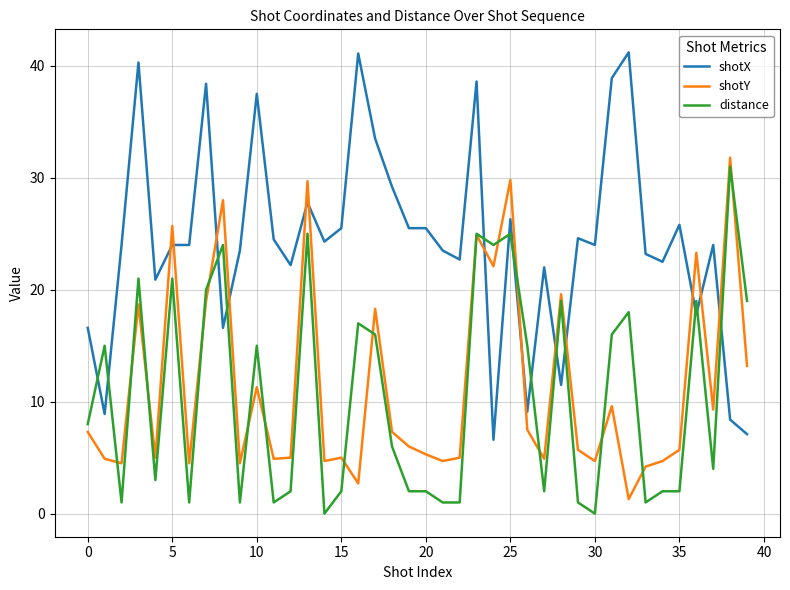

After their last crossing, which series has the higher values: distance or shotX?

distance